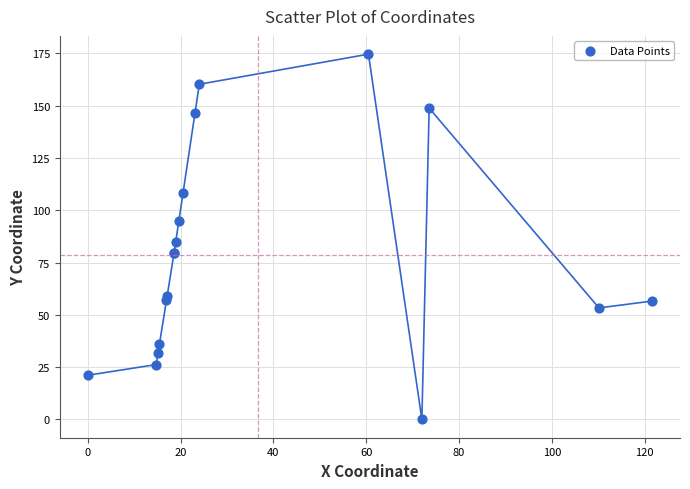

What Y value in the scatter plot is closest to 87?

84.9